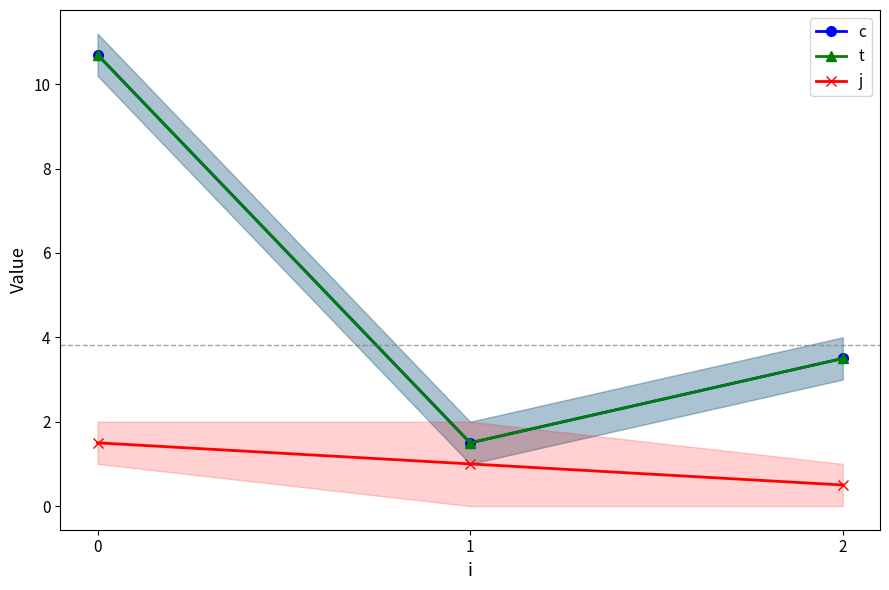

At which label is j closest to 1?

1